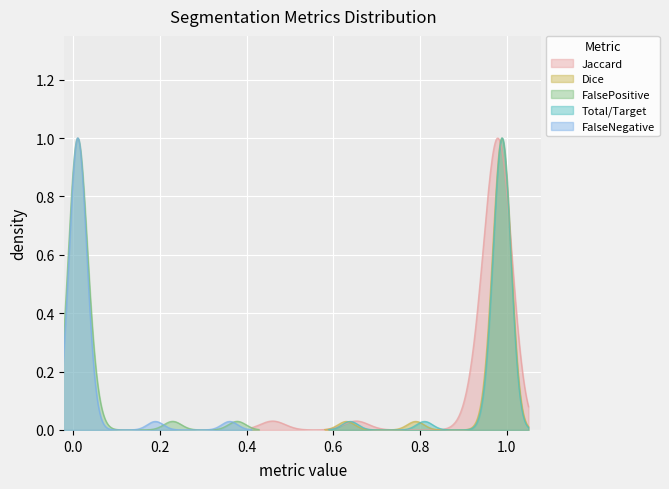

How many times do Total/Target and Dice cross each other?

14